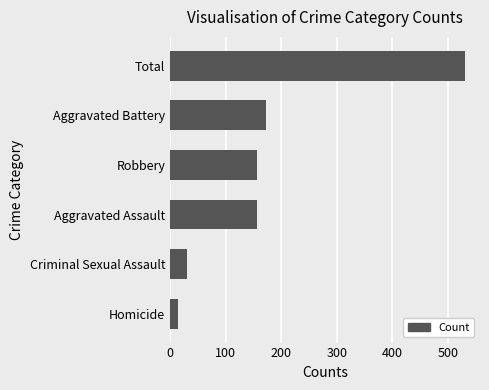

At which label is the value closest to 272?

Aggravated Battery